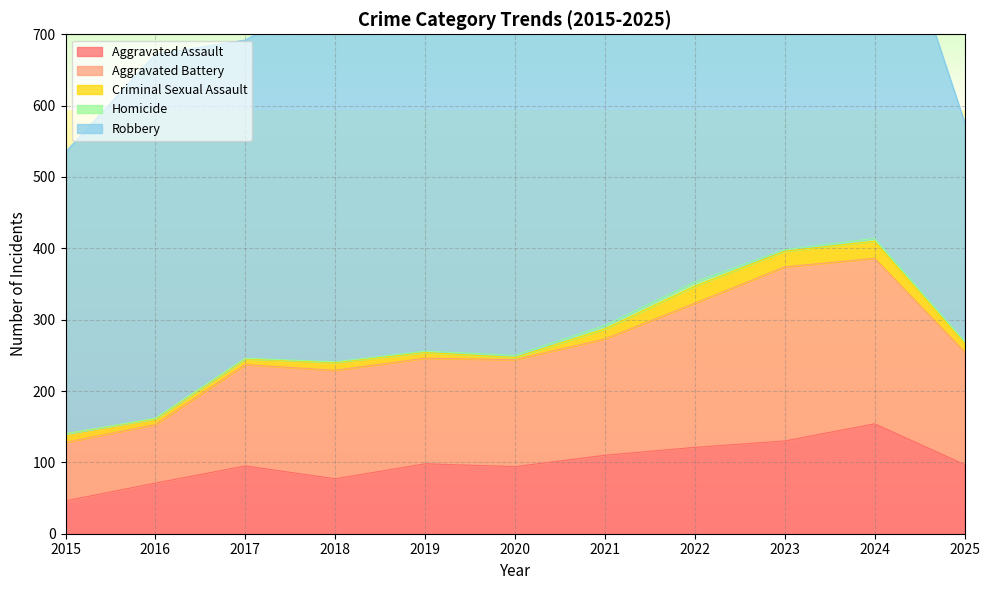

Where does the Criminal Sexual Assault series first go above 12?

2021